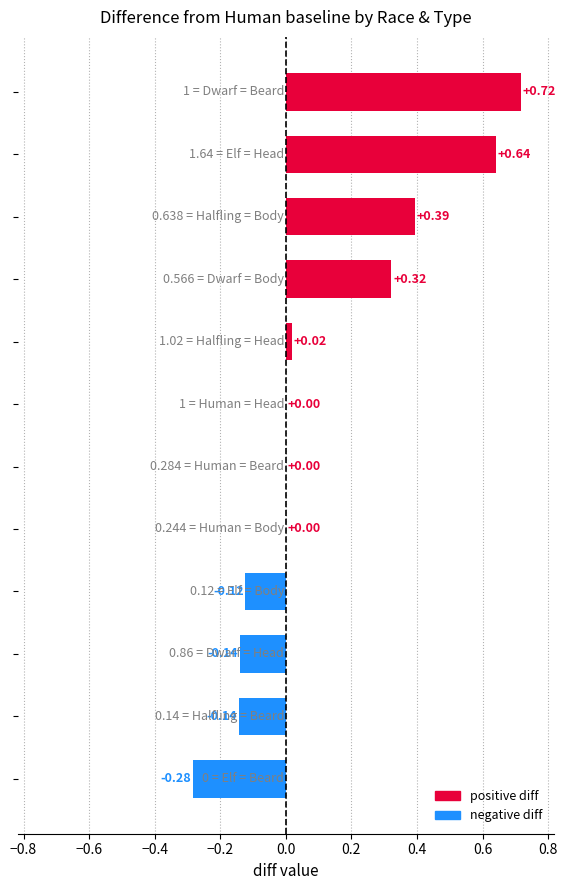

What is the sum of all values?

1.4